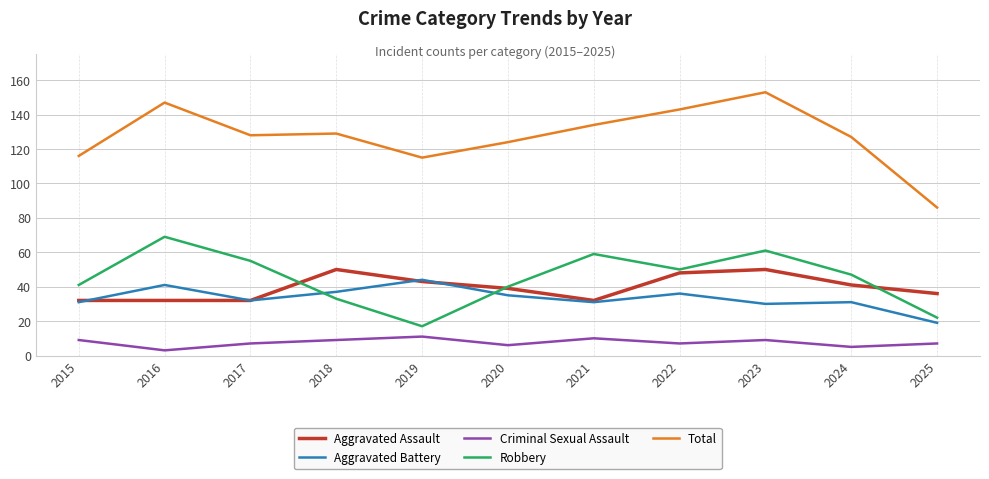

At how many categories does at least one series exceed 39?

11